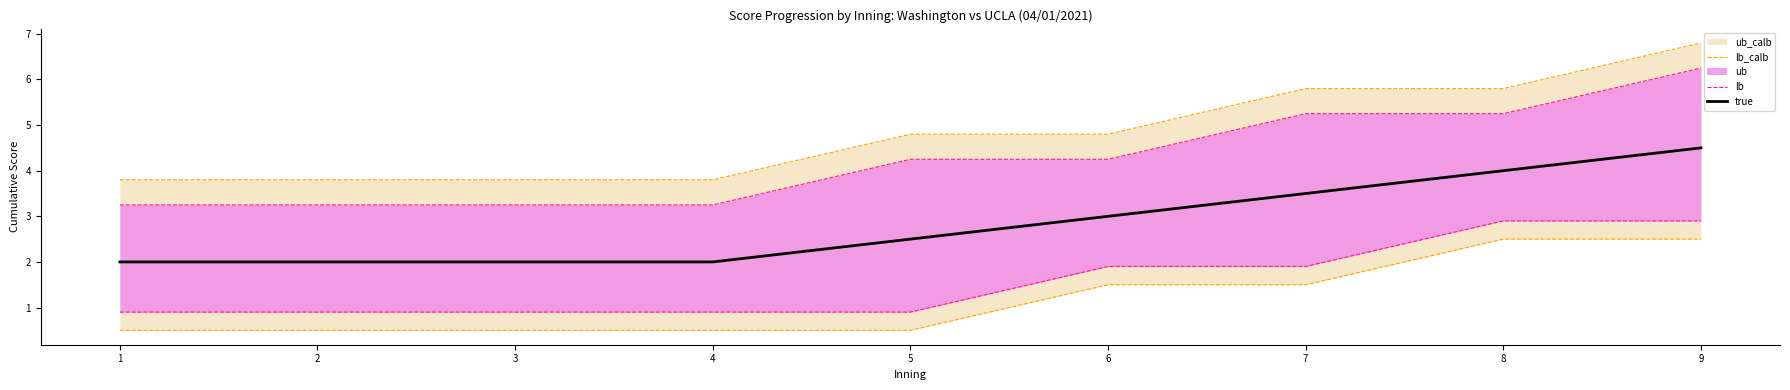

True or false: true has a value of 2.0 at 2.

True